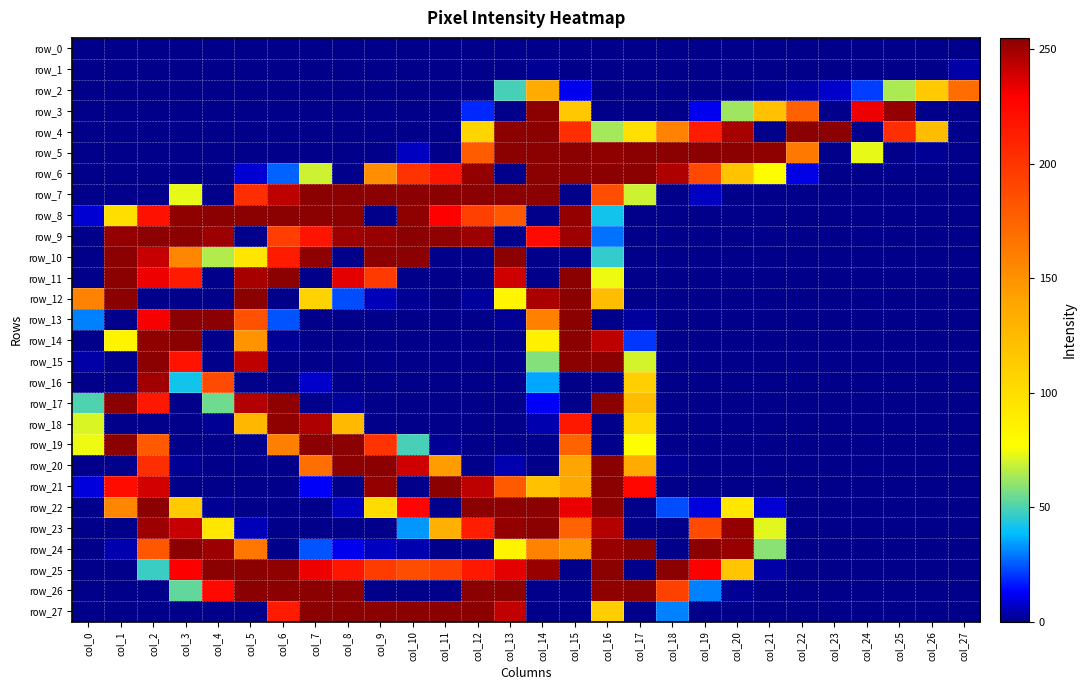

Which series has the largest total across all categories?

row_25